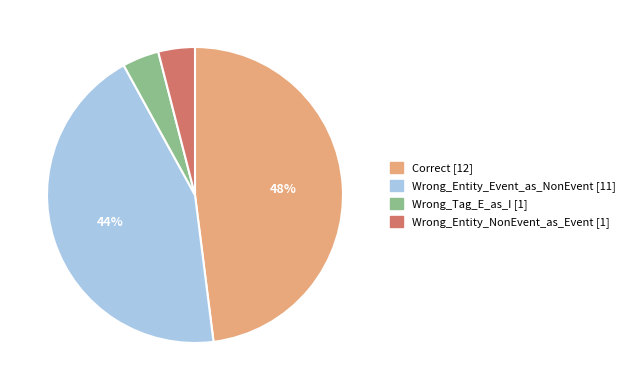

The Wrong_Tag_E_as_I slice represents 4% of the pie. True or false?

True